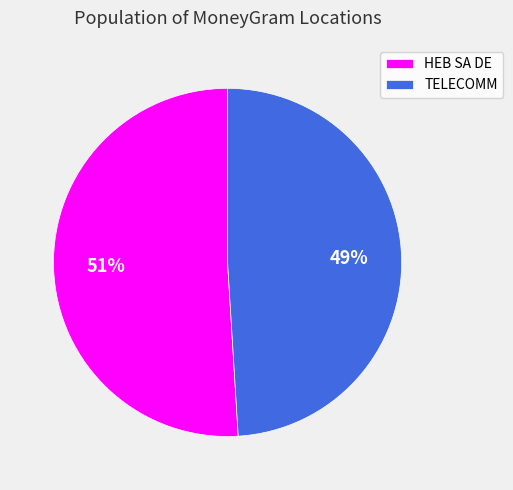

To the nearest percent, what is the difference between the largest and smallest slice percentages?

2%